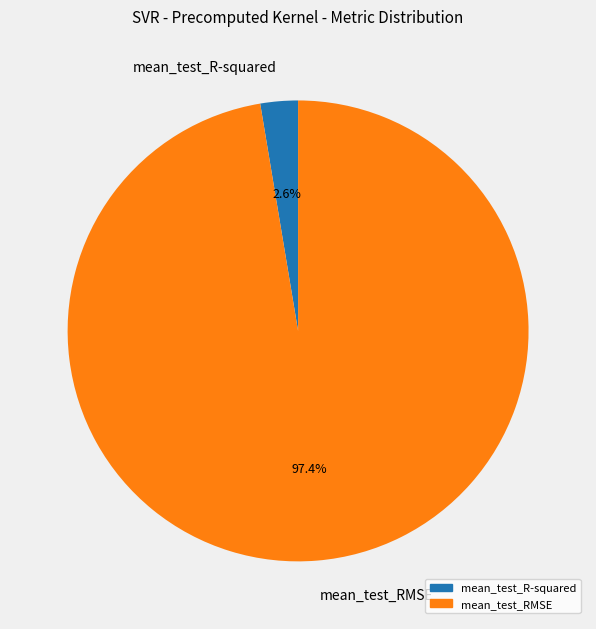

Between mean_test_R-squared and mean_test_RMSE, which is larger?

mean_test_RMSE